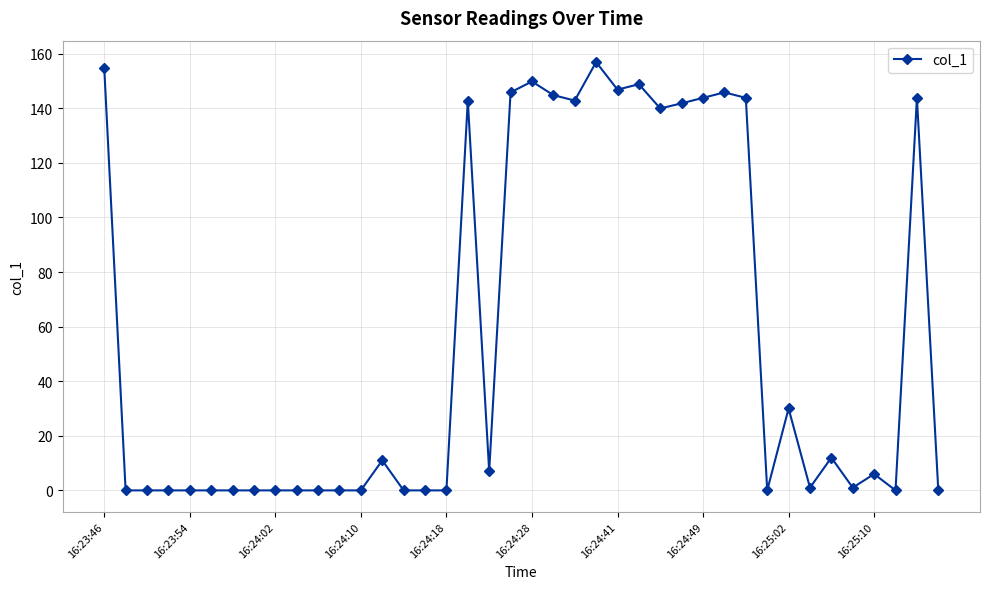

How many values are below 6?

20